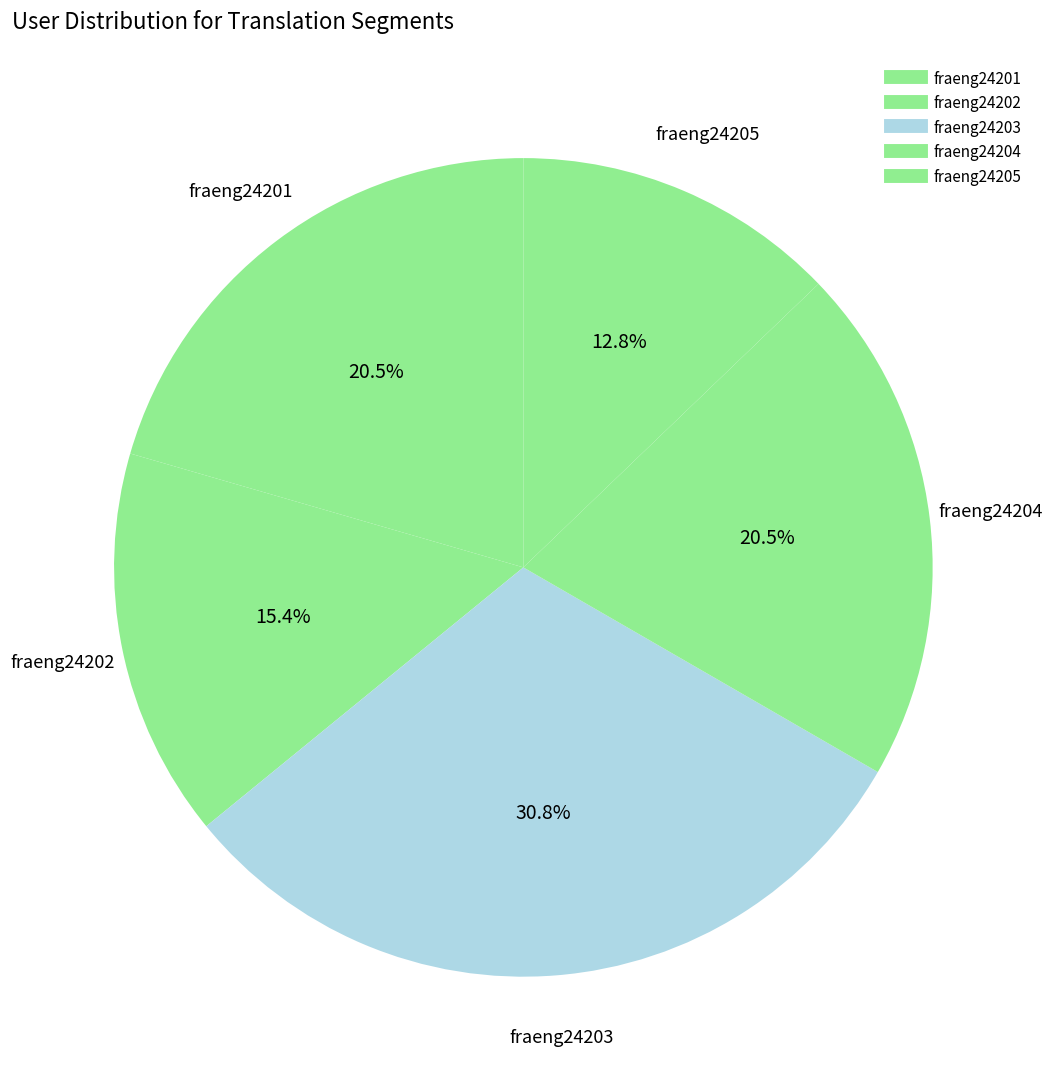

Count the number of slices in the pie.

5